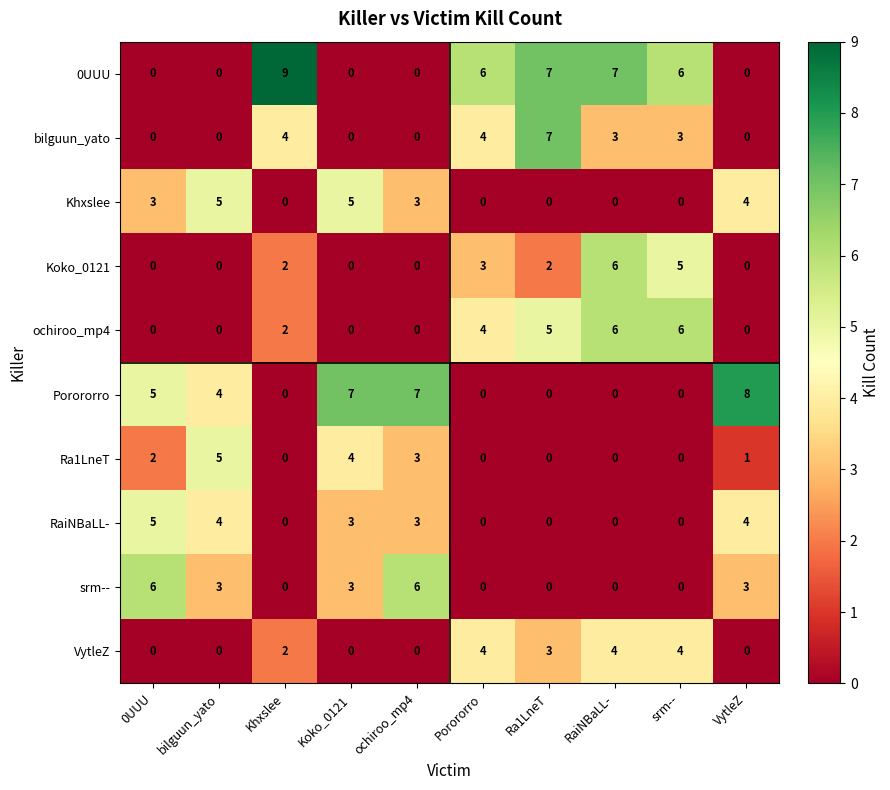

How many series are shown in this chart?

10